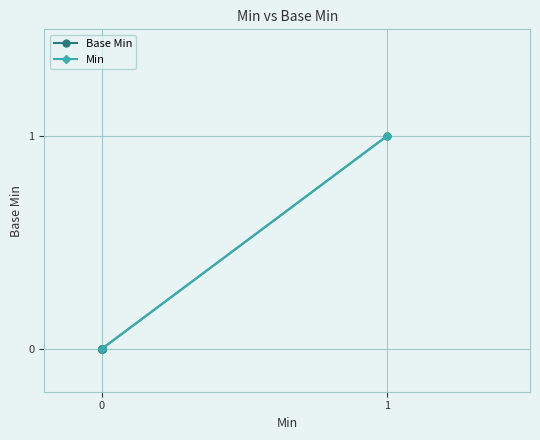

How many lines are shown in the chart?

1